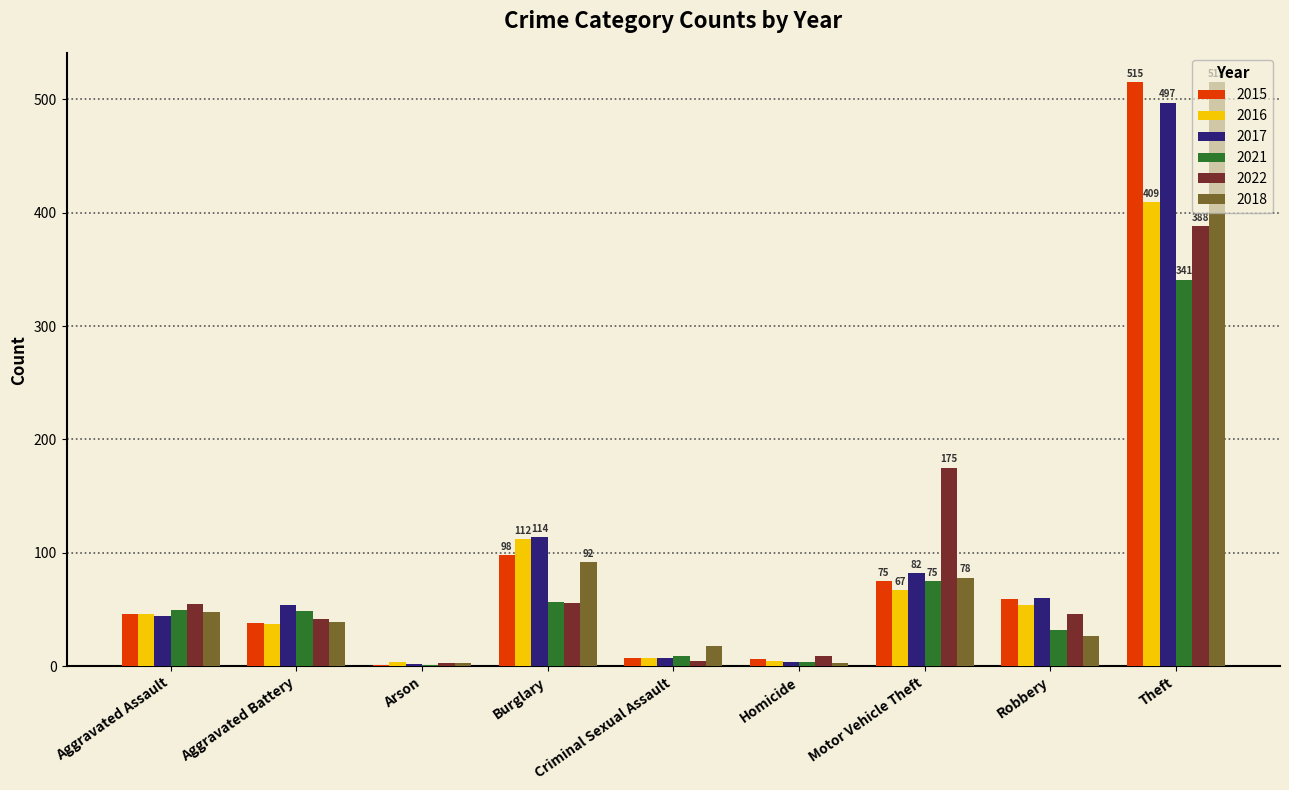

Is the value of 2015 at Criminal Sexual Assault greater than the value of 2021 at Robbery?

No